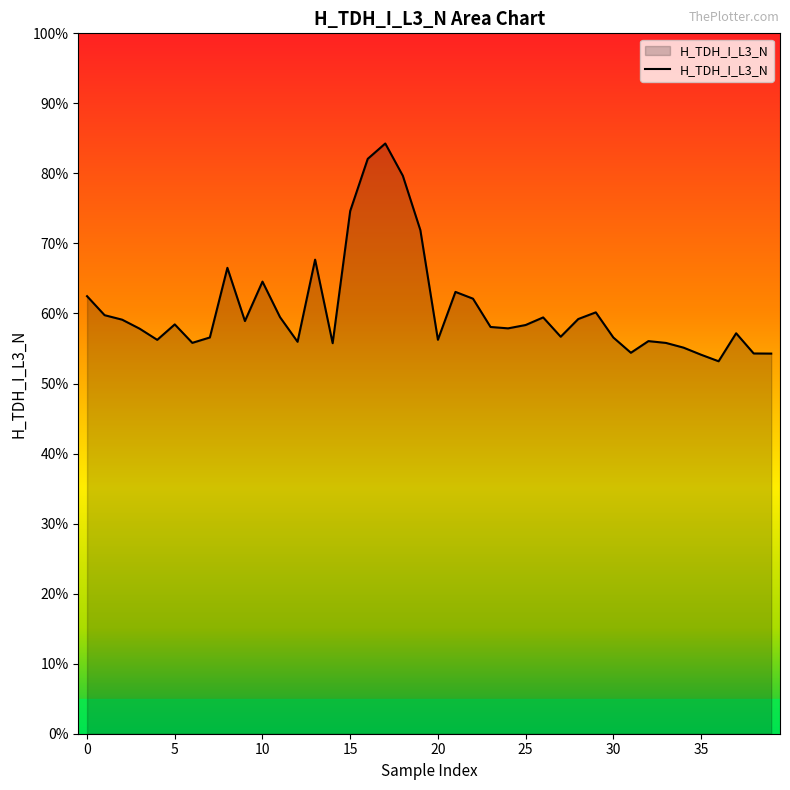

What is the greatest value displayed?

84.3